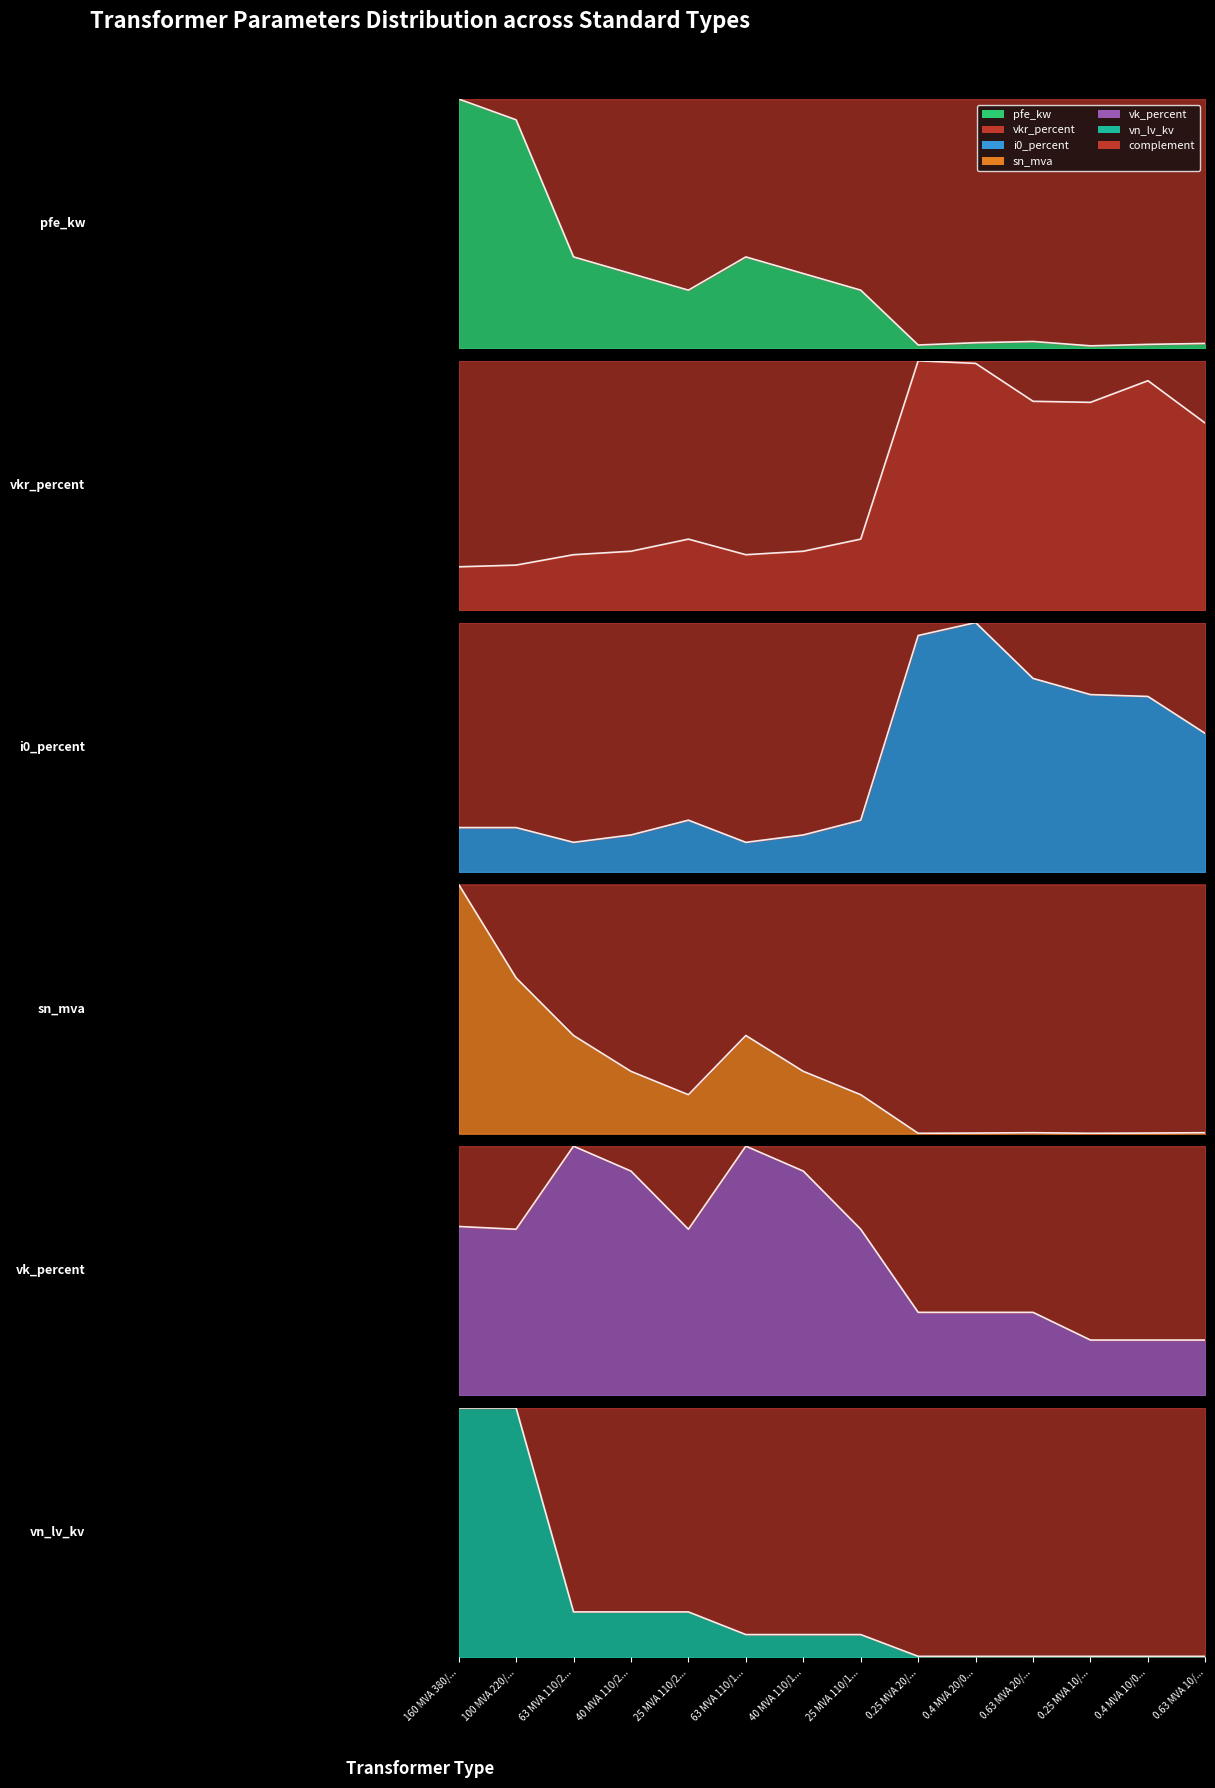

How many intersections are there between vn_lv_kv and vkr_percent?

1